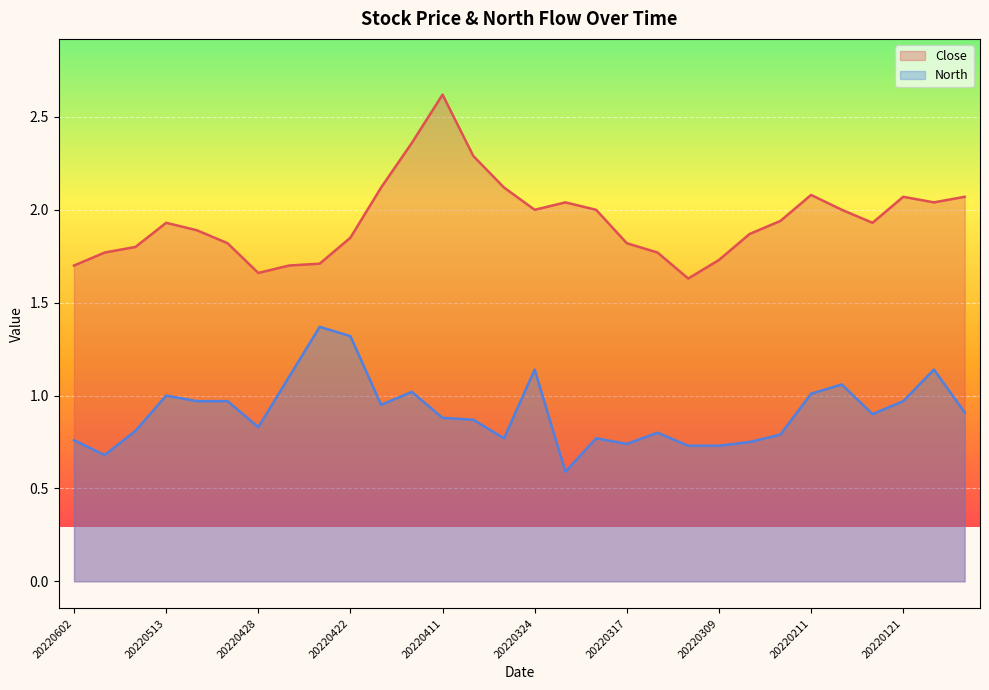

Where is the first local maximum for North?

20220513